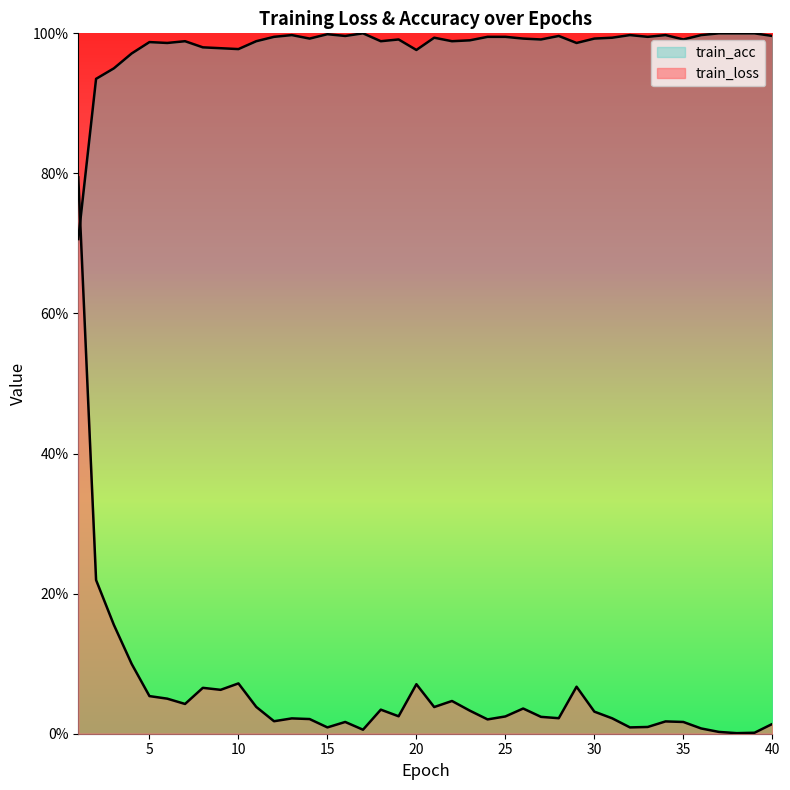

Does the chart display data point markers on the line(s)?

No